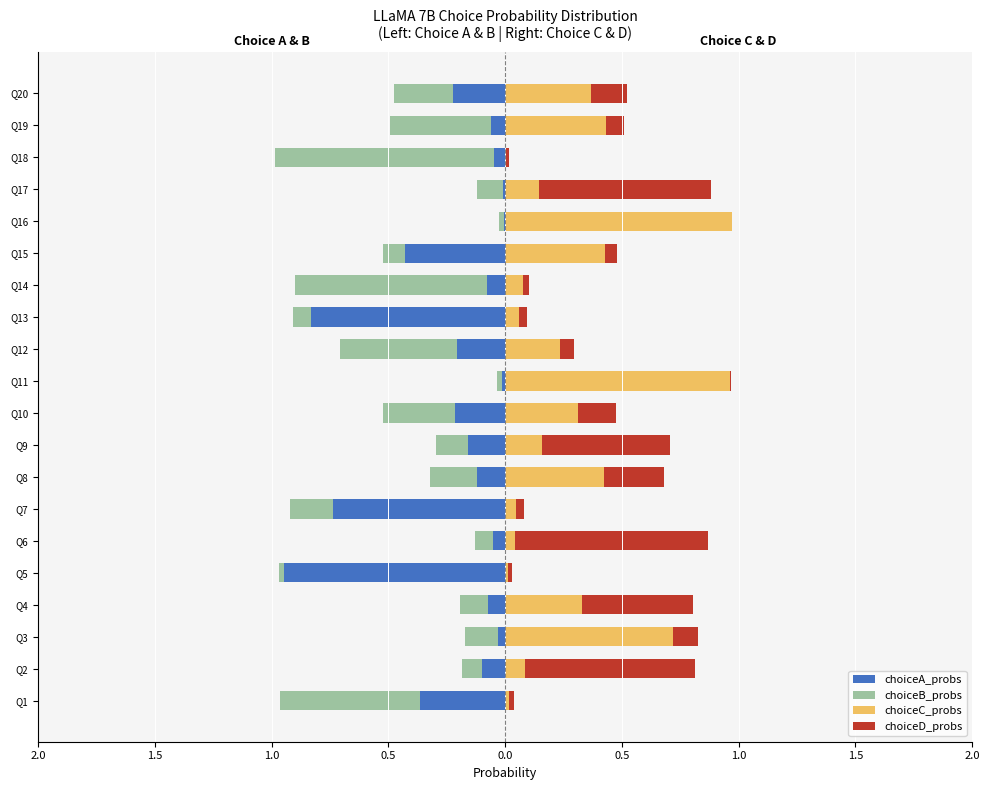

Which series changed the most between Q6 and Q16?

choiceC_probs